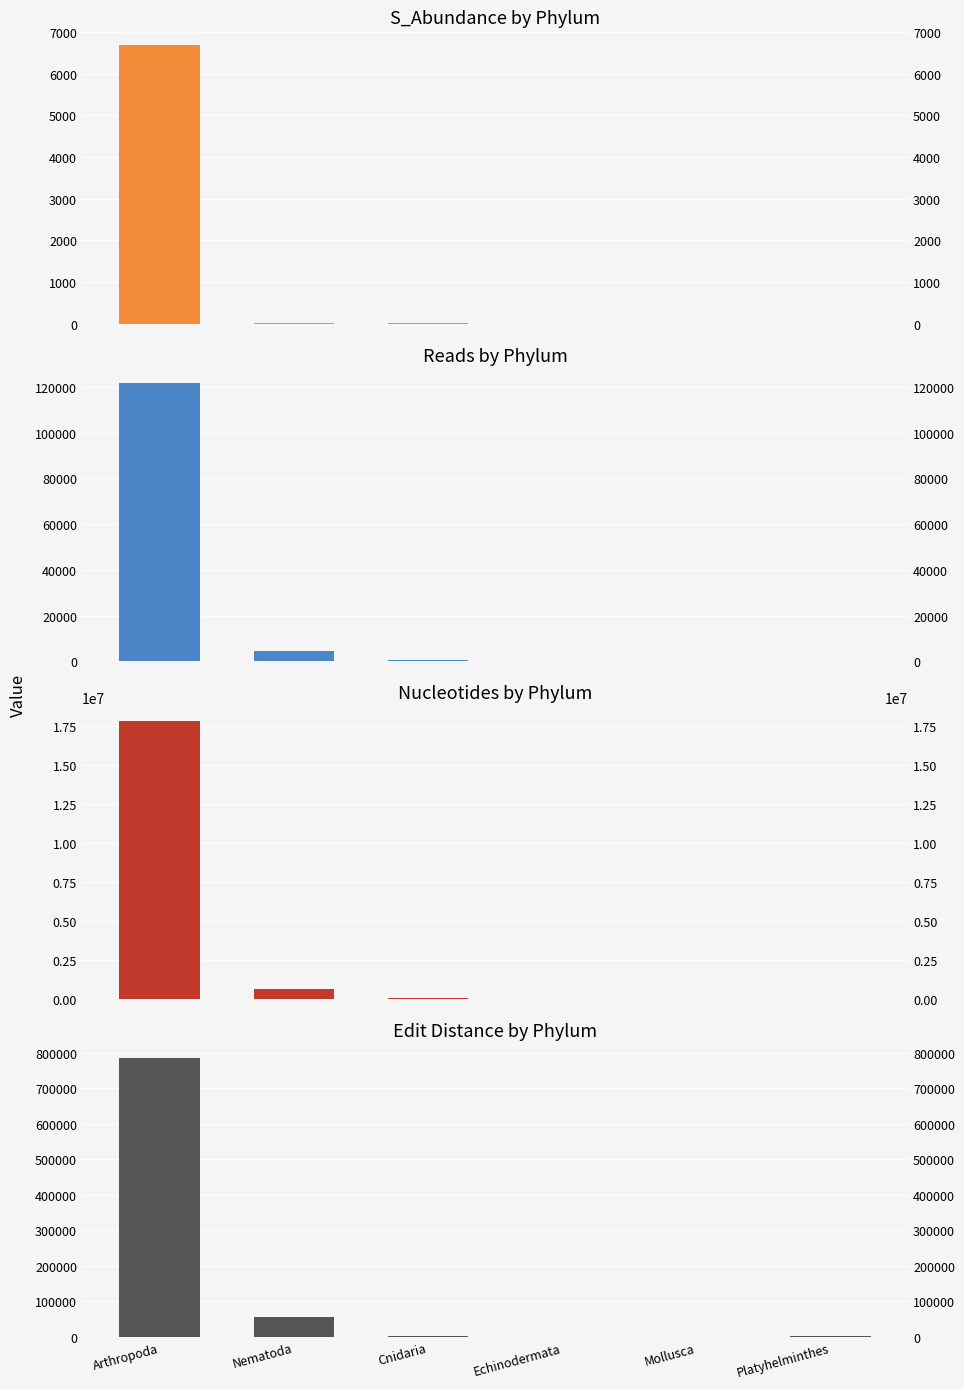

How many bars are there in each group?

4